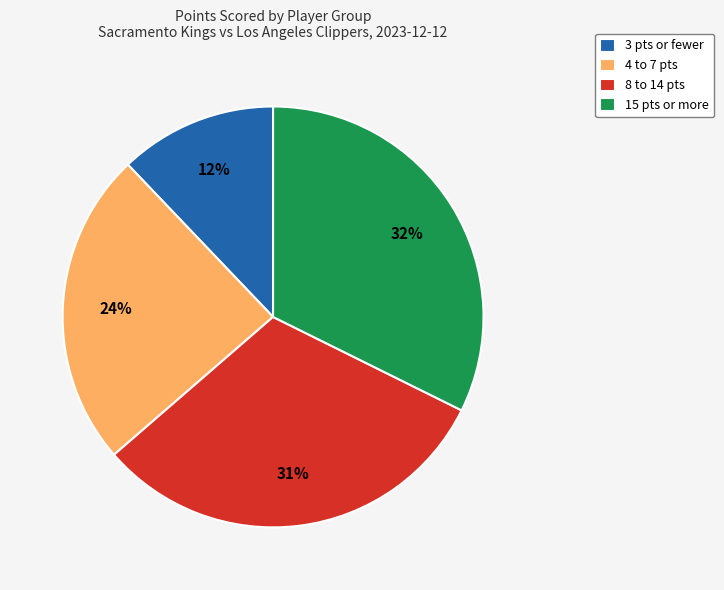

Between 3 pts or fewer and 8 to 14 pts, which is larger?

8 to 14 pts